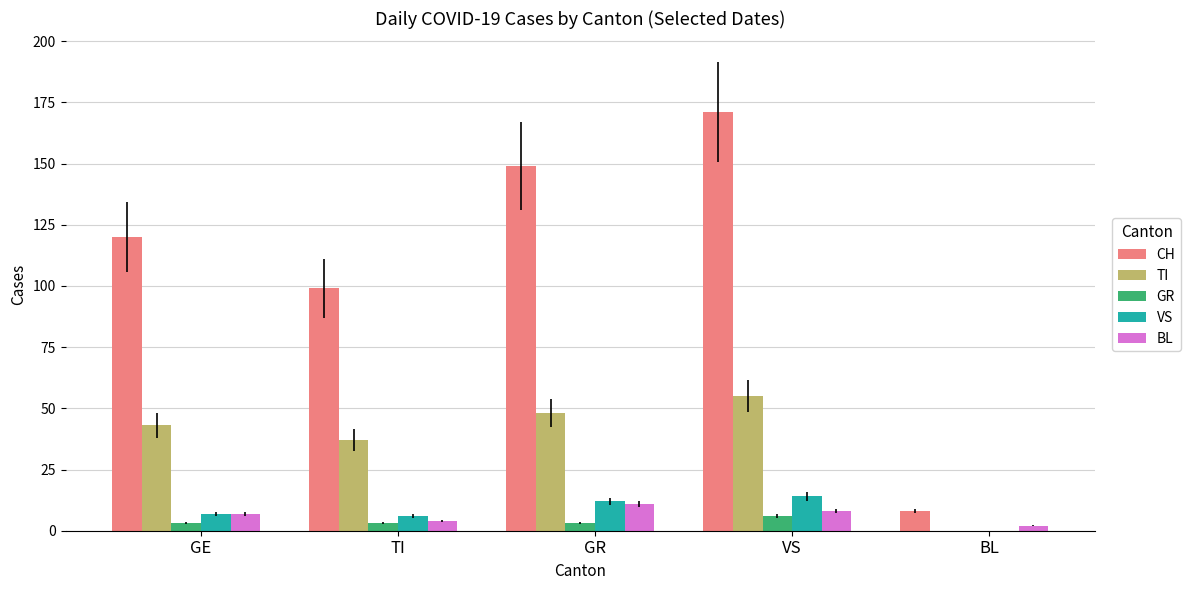

Between TI and BL, which series saw the biggest shift?

CH